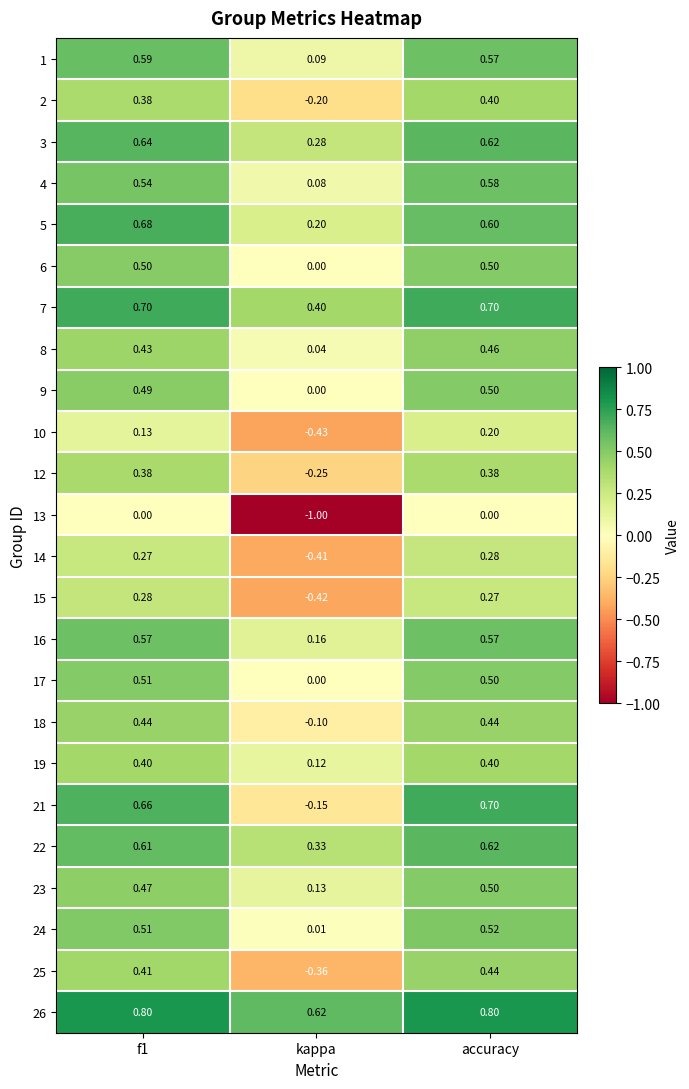

At which label is 21 closest to 0?

kappa